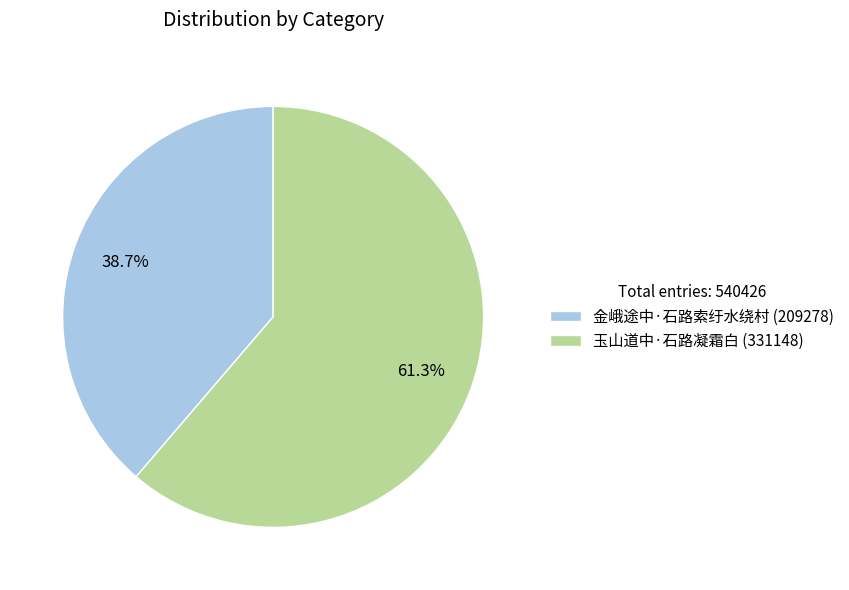

What percentage is the 玉山道中·石路凝霜白 slice, to the nearest percent?

61%